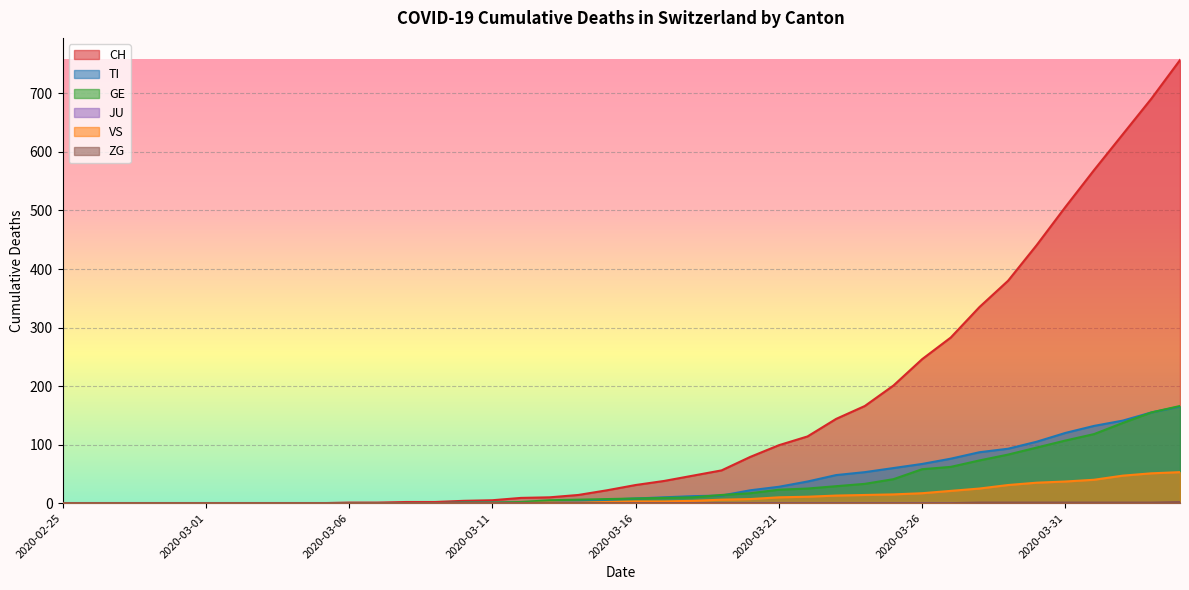

At which label does CH reach its minimum?

2020-02-25